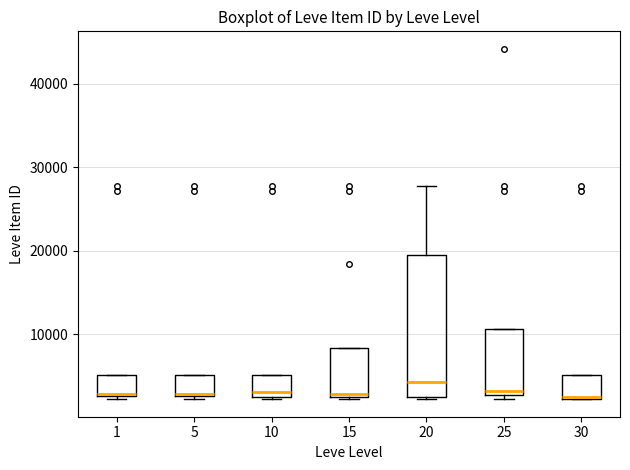

Reading left to right, read every box against the y-axis: the position of its median line, the range the box covers, and the ends of its whiskers. The values are not printed on the chart, so give them approximately, as read against the axis.

1: median 3000, box 3000 to 5000, whiskers 2000 to 5000
5: median 3000, box 3000 to 5000, whiskers 2000 to 5000
10: median 3000, box 2000 to 5000, whiskers 2000 to 5000
15: median 3000, box 2000 to 8000, whiskers 2000 to 8000
20: median 4000, box 2000 to 20000, whiskers 2000 to 28000
25: median 3000 (just above the box's lower edge), box 3000 to 11000, whiskers 2000 to 11000
30: median 2000, box 2000 to 5000, whiskers 2000 to 5000